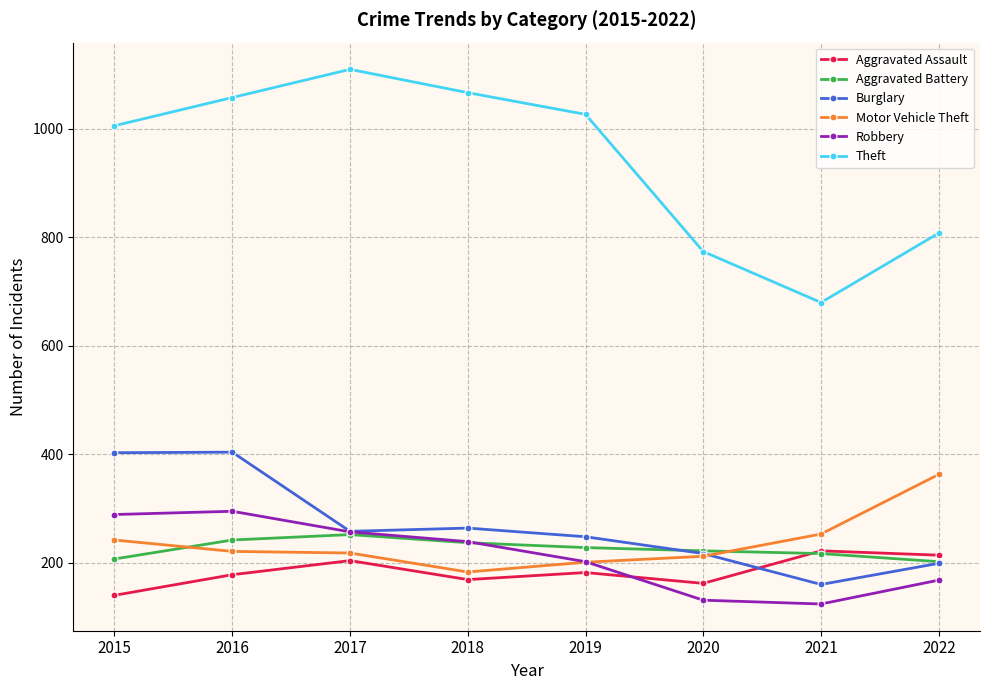

Between 2017 and 2020, which series saw the biggest shift?

Theft